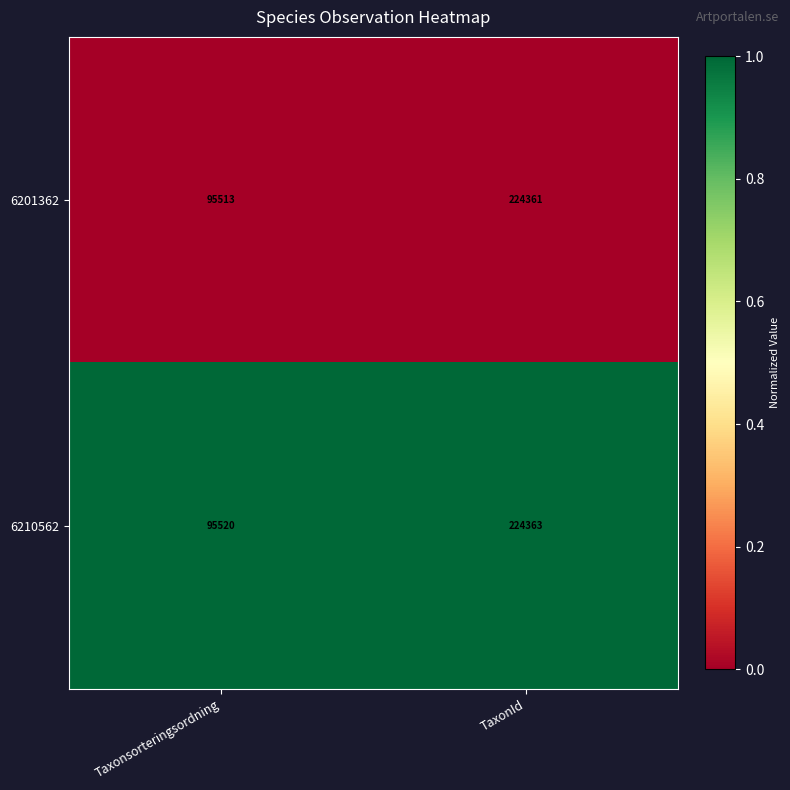

Reading right to left, list all the values displayed in this chart.

6201362: 224361	95513
6210562: 224363	95520